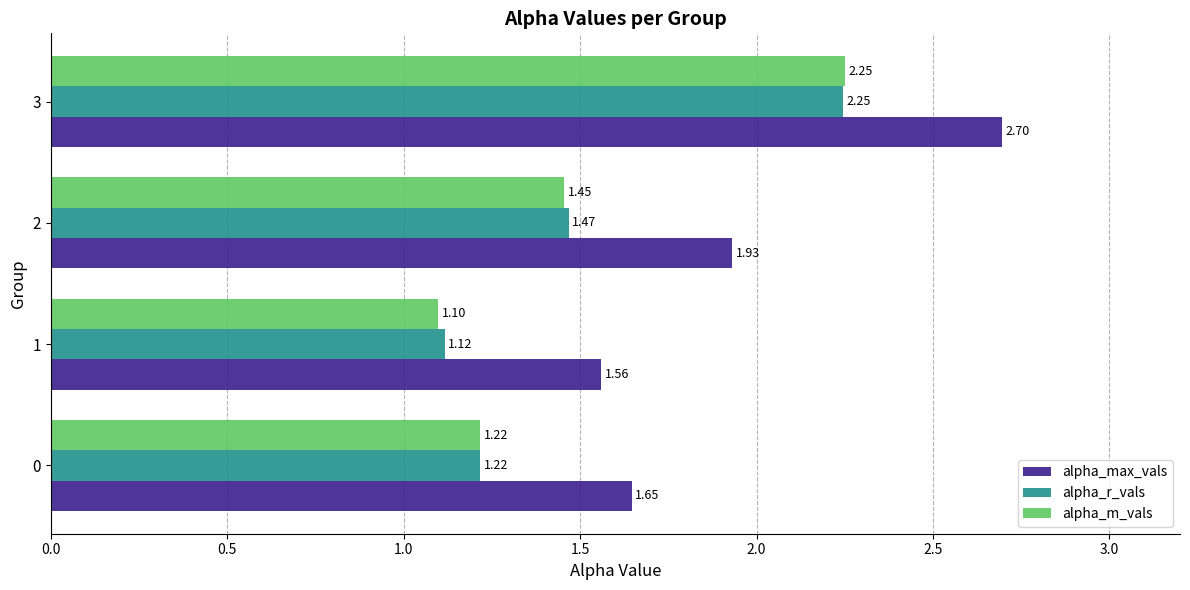

Between 0 and 2, which series saw the biggest shift?

alpha_max_vals